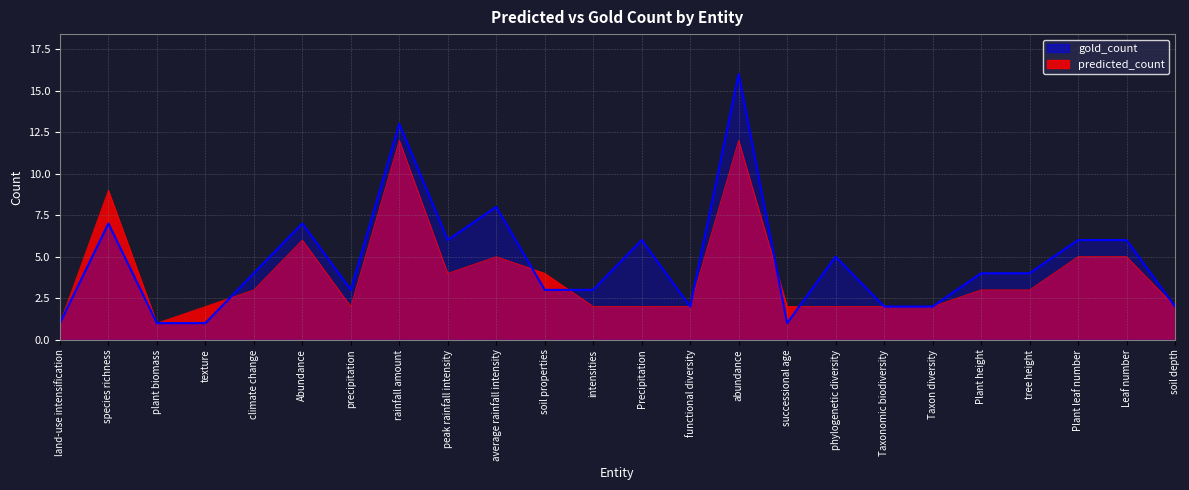

At how many categories does at least one series exceed 5?

9